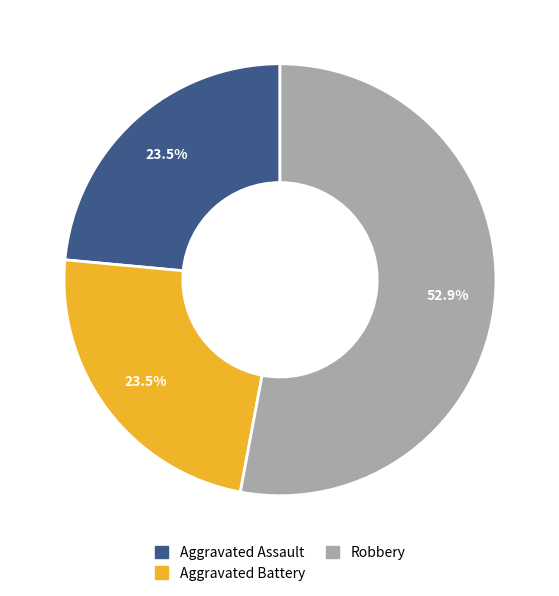

Count the number of slices in the pie.

3